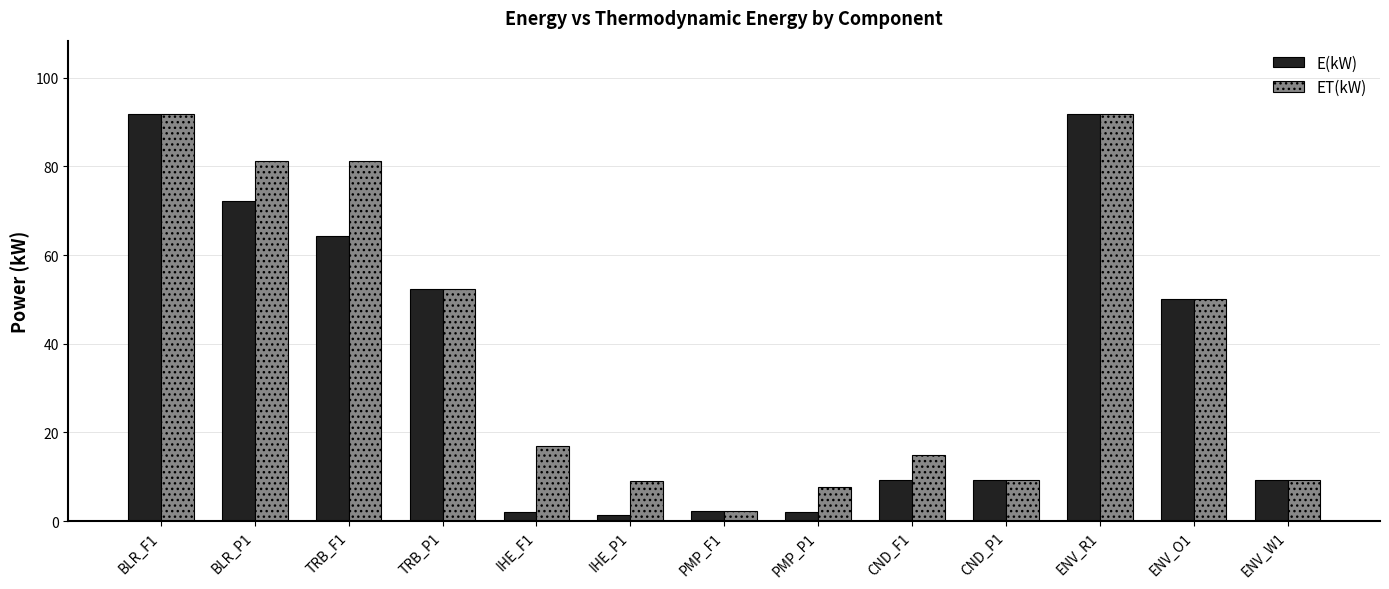

What is the total value across all series at IHE_P1?

10.6